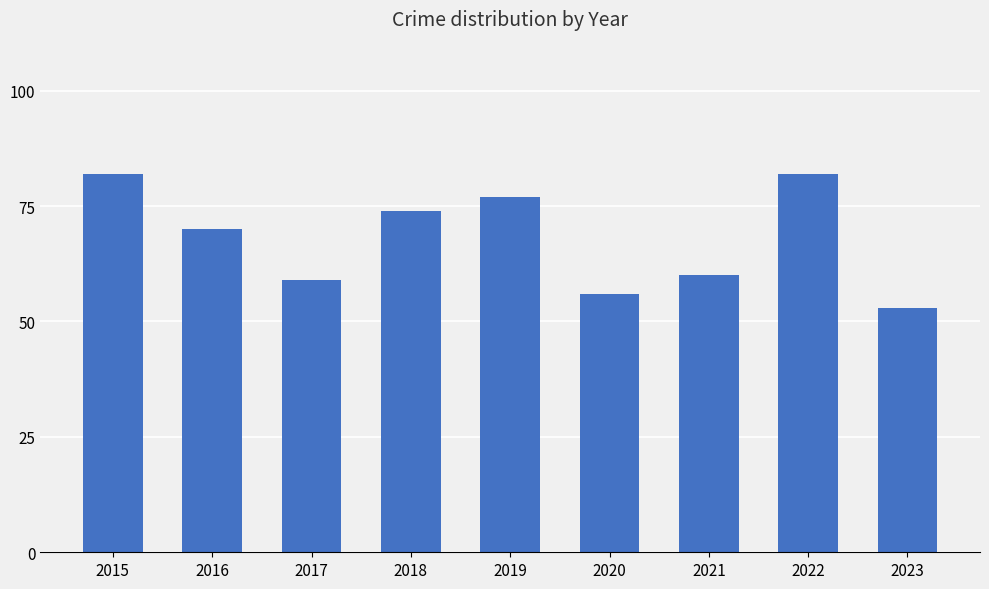

What is the minimum value shown in the chart?

53